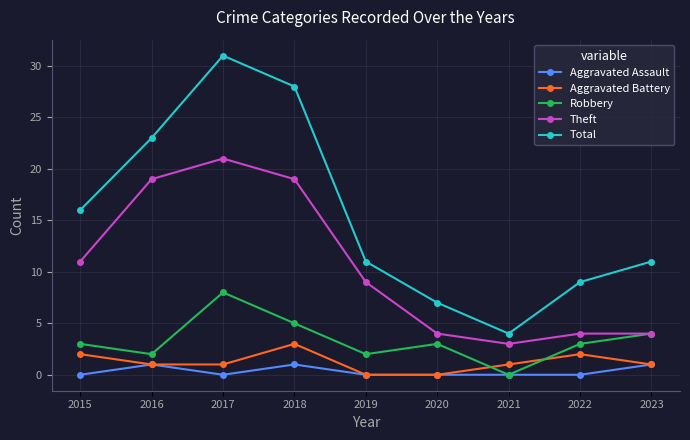

What is the difference between the Total values at 2018 and 2020?

21